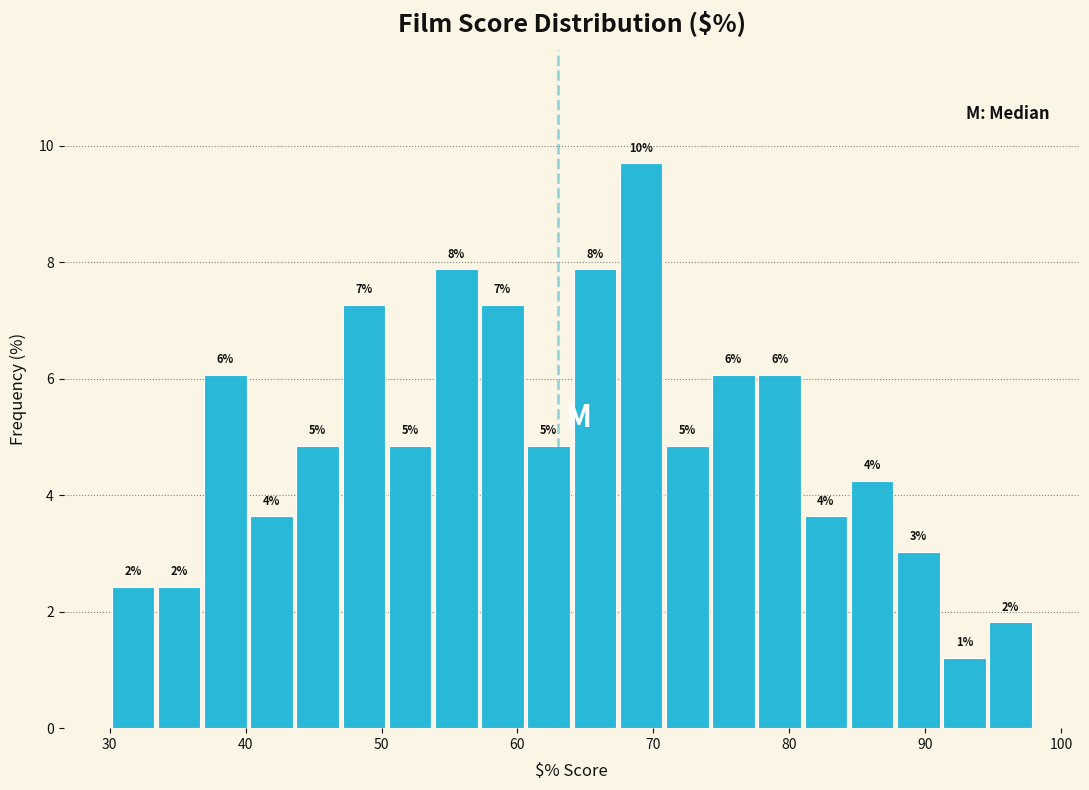

Around what value on the x-axis is the tallest bar? Give the approximate position of its centre, as read against the axis.

69